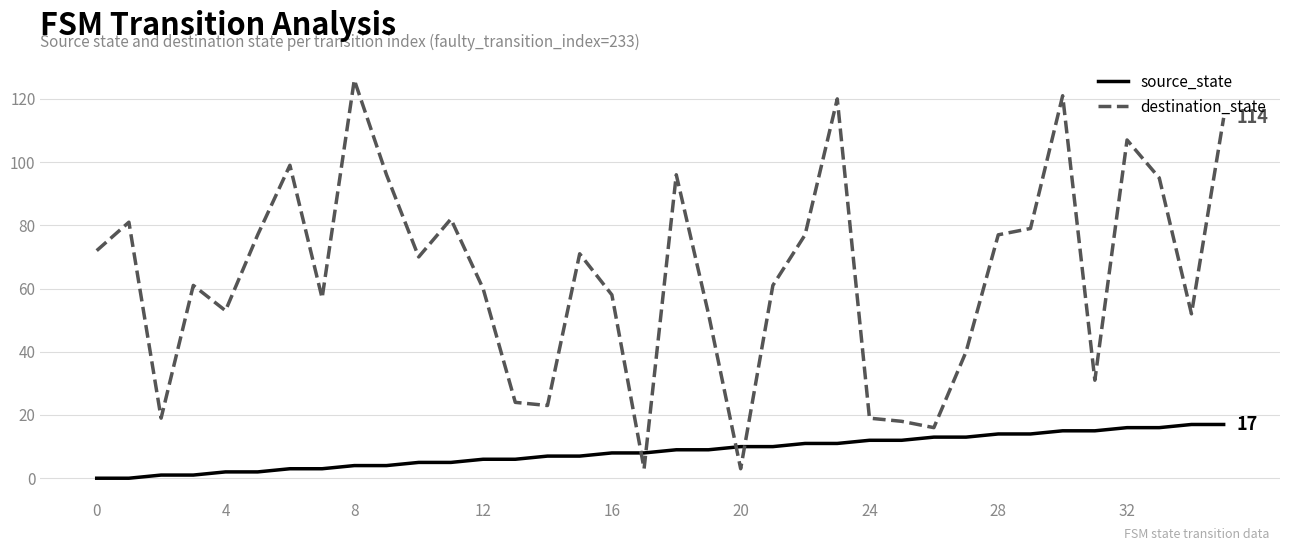

What is the sum of all source_state values?

306